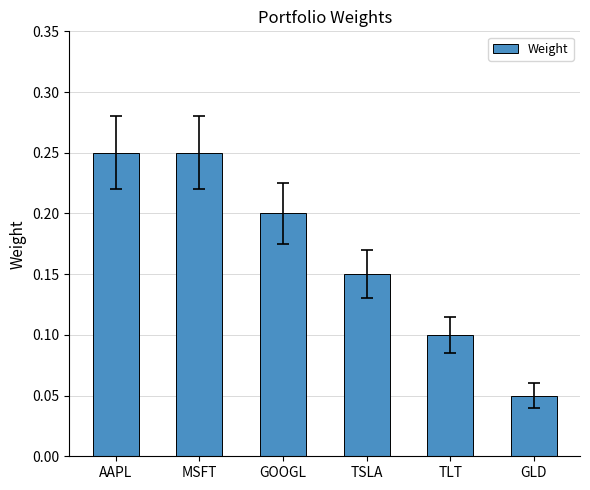

The value at TSLA is 0.1. True or false?

True